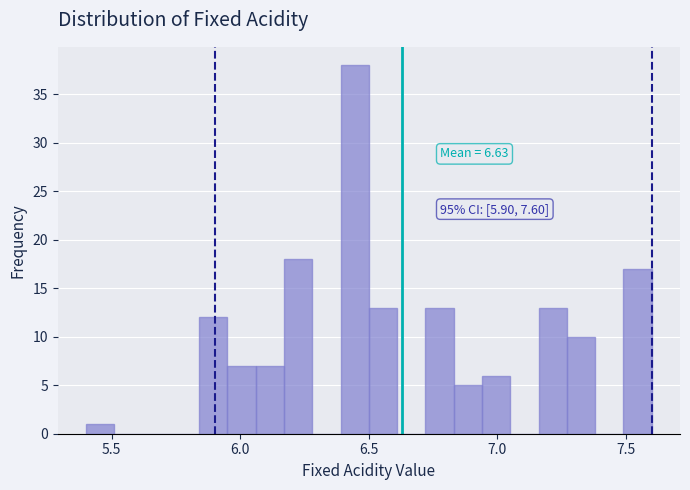

Around what value on the x-axis is the tallest bar? Give the approximate position of its centre, as read against the axis.

6.45